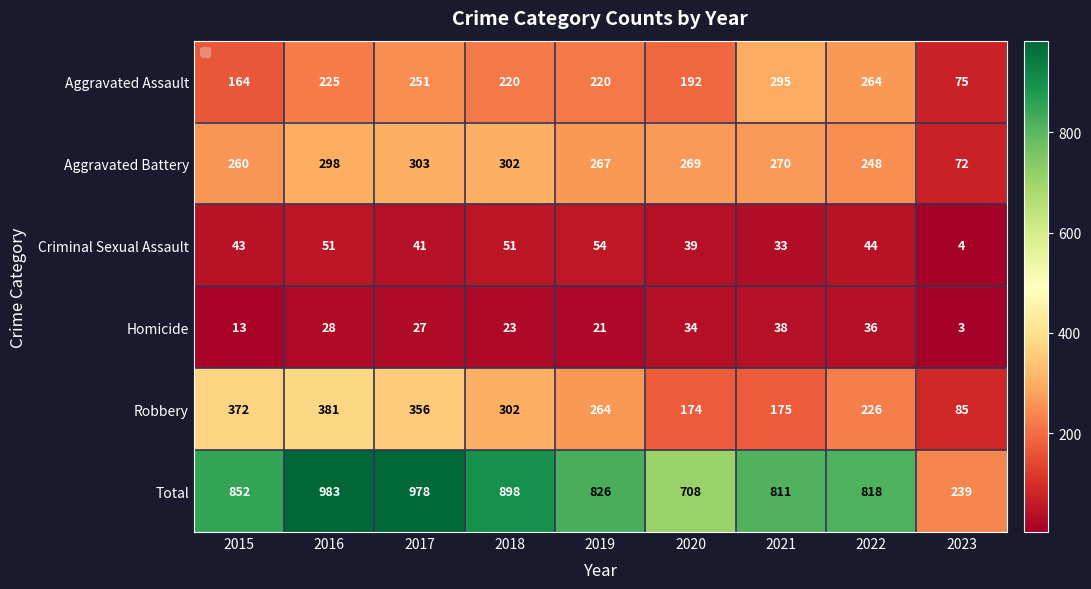

At which label does Homicide reach its minimum?

2023